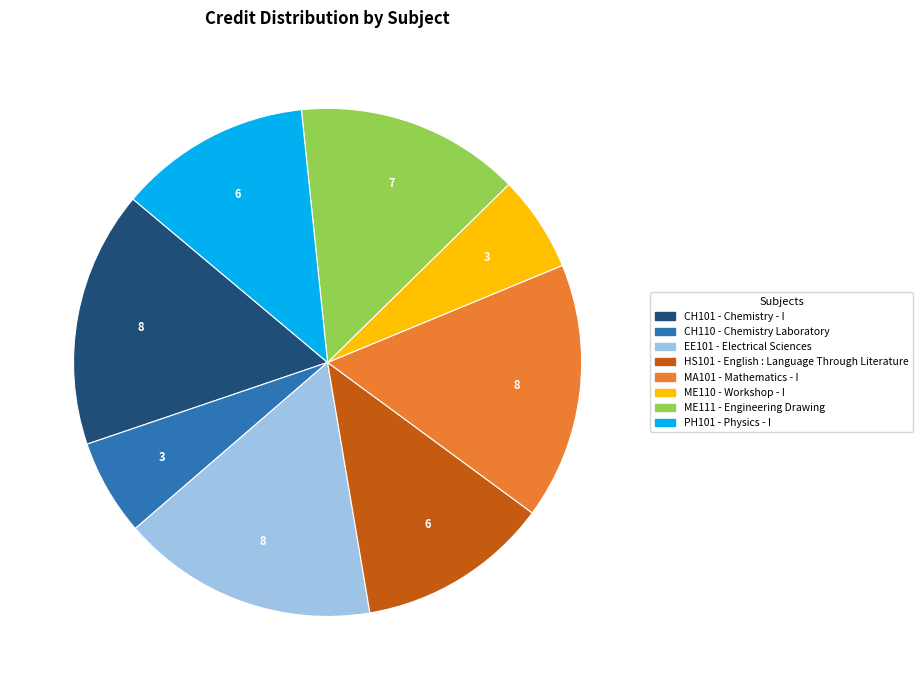

Does any single category account for the majority?

No